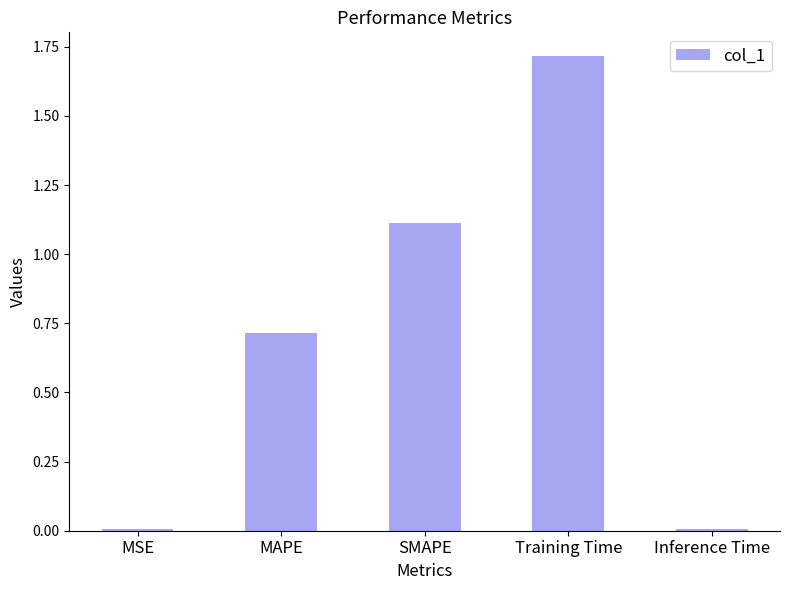

What is the maximum value shown in the chart?

1.7